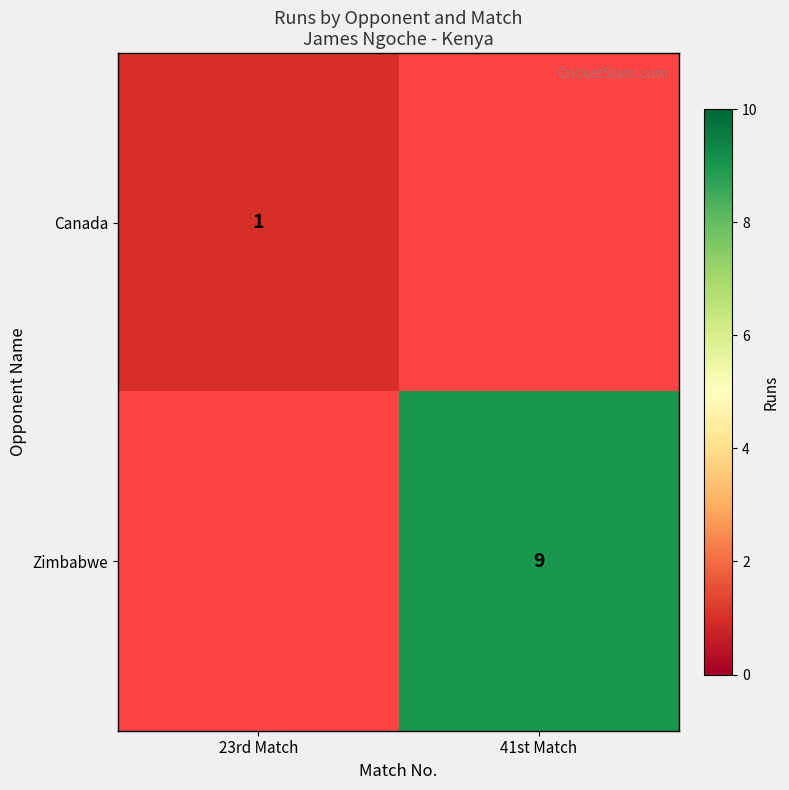

True or false: Zimbabwe has a value of 9 at 41st Match.

True